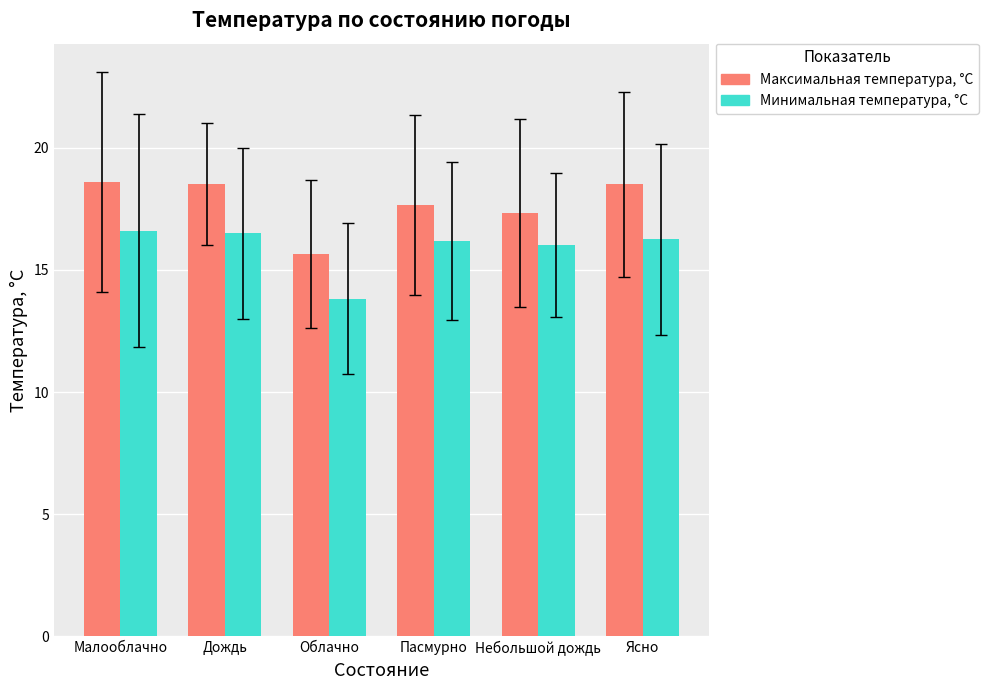

Which series has the widest spread of values?

Максимальная температура, °С